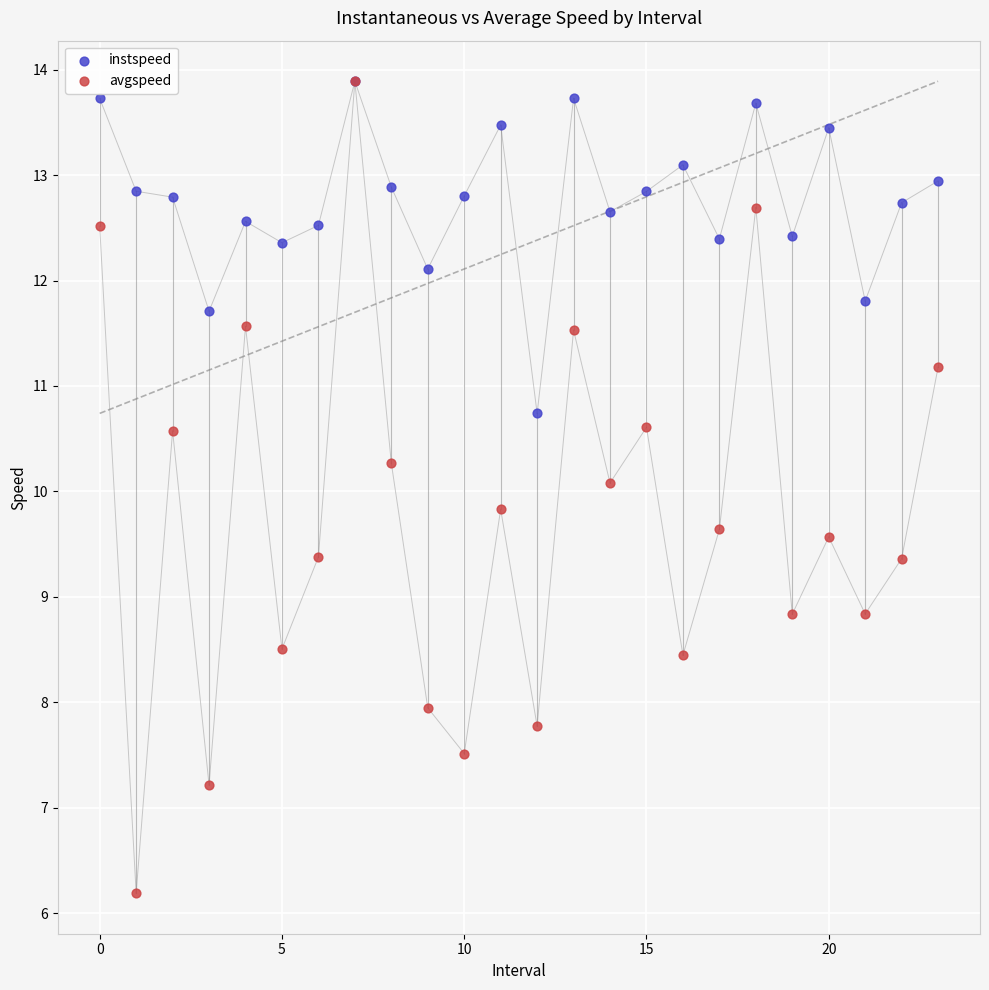

In the instspeed series, what Y value is closest to 12?

12.1